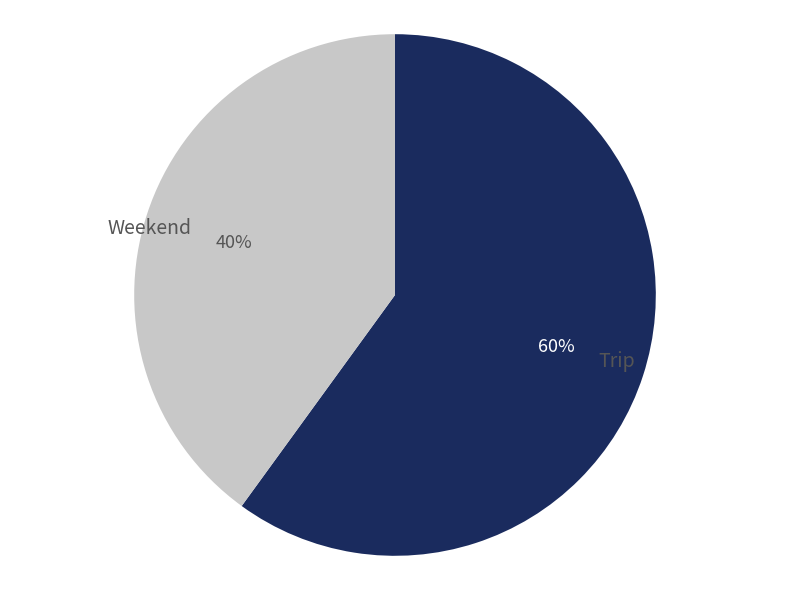

To the nearest percent, what percentage of the pie is Trip?

60%